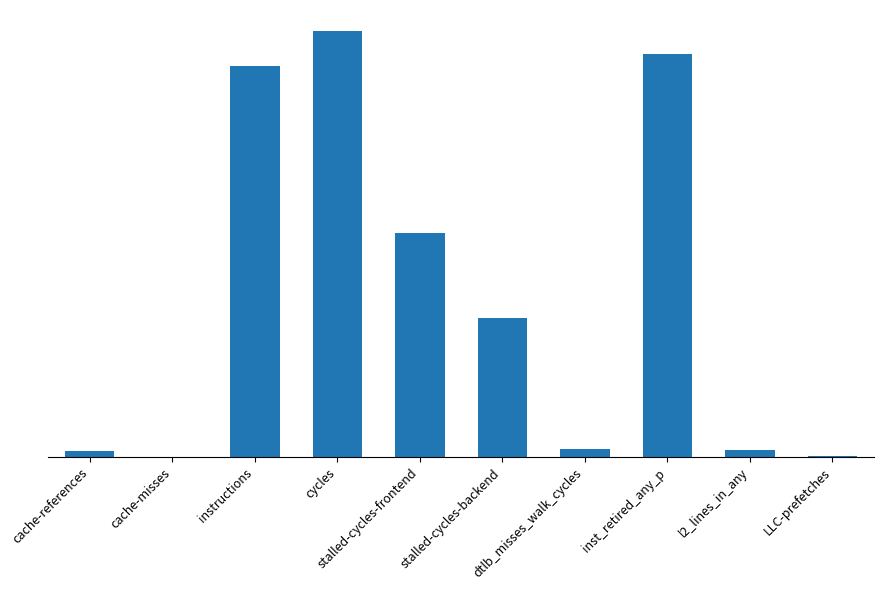

True or false: the data shows 17142051801 at cycles.

False